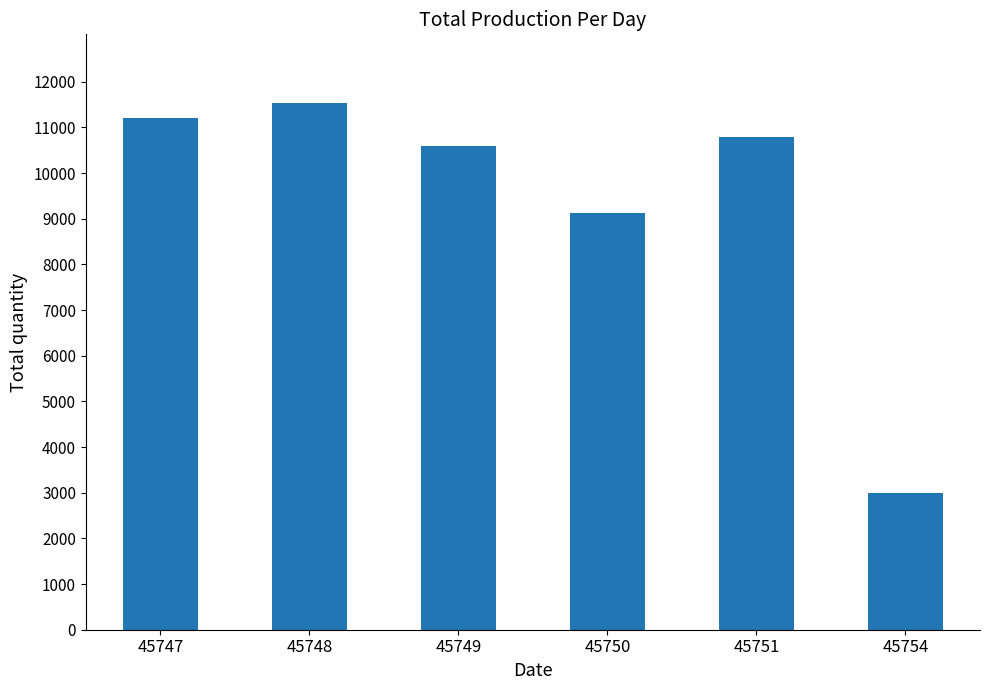

Rank the categories by value from lowest to highest.

45754, 45750, 45749, 45751, 45747, 45748